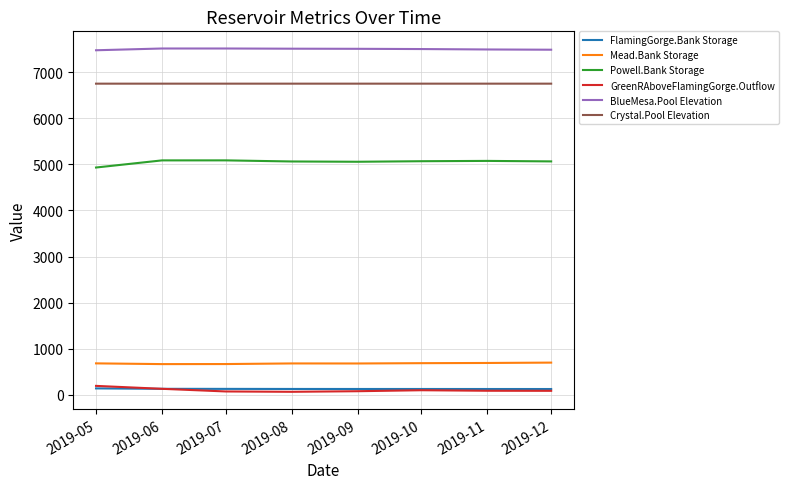

What is the difference between the maximum and second lowest values in the Mead.Bank Storage series?

31.2